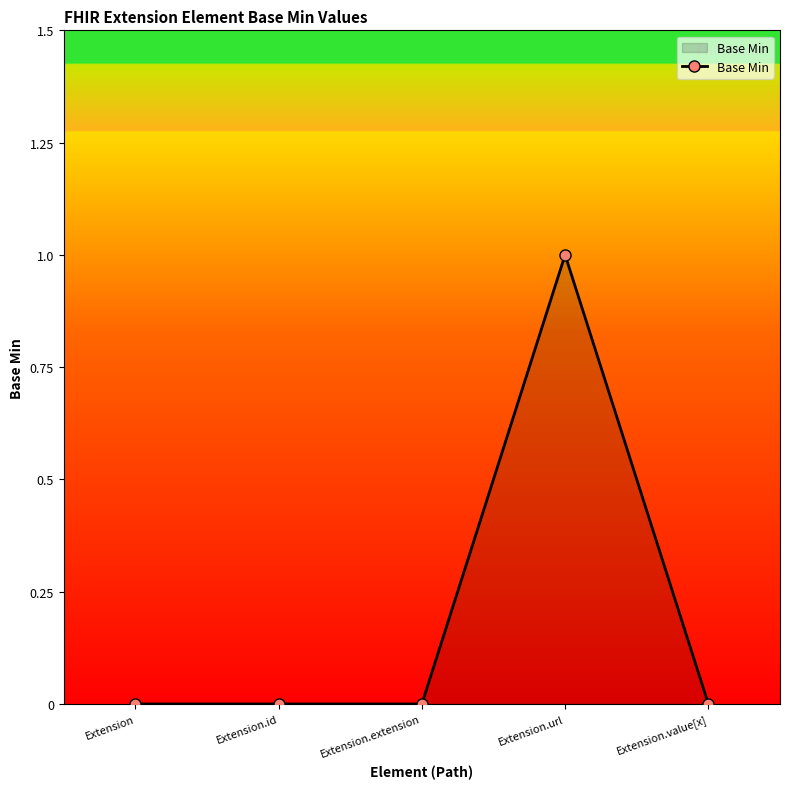

Which has a higher value, Extension.value[x] or Extension.url?

Extension.url